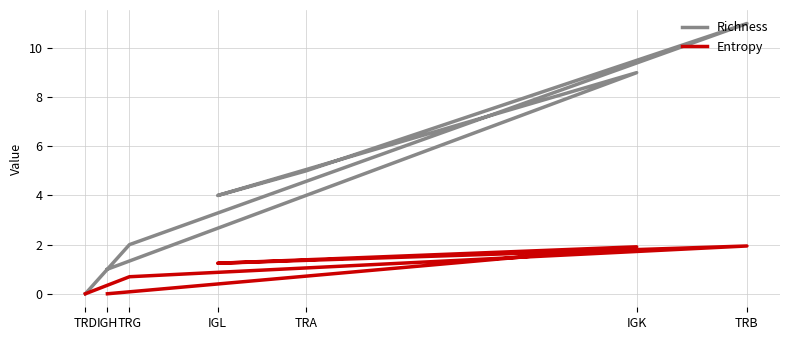

Which has a higher value, IGL or TRD?

IGL